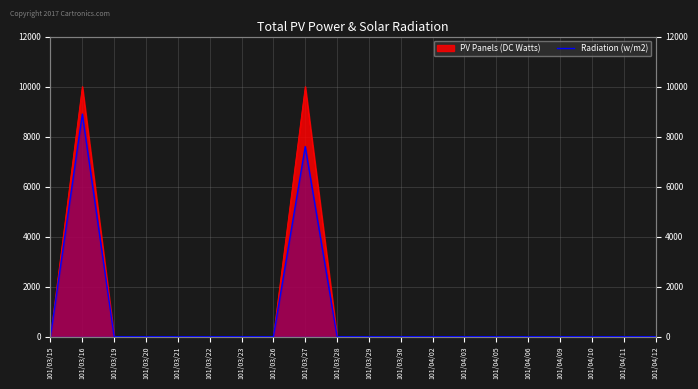

What is the label of the 14th point from the left?

101/04/03